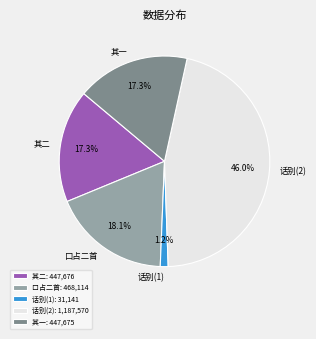

Do 口占二首 and 话别(1) together represent more than half of the pie?

No